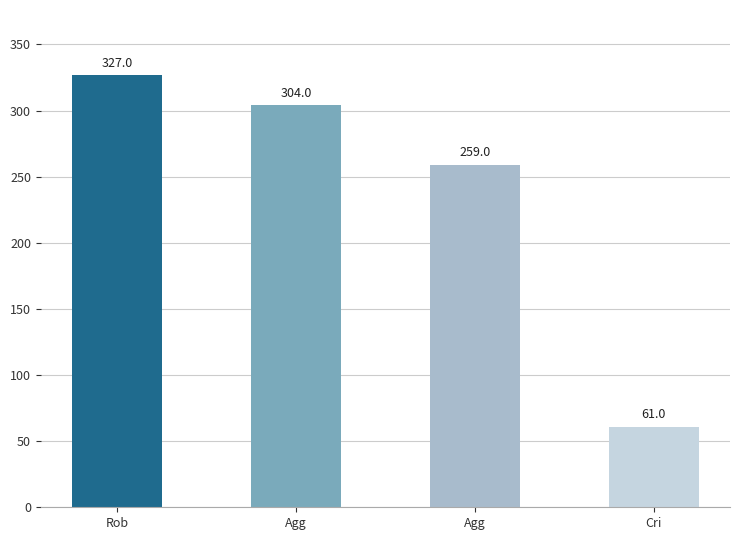

Reading right to left, extract all data points from this chart.

Cri=61	Agg=259	Agg=304	Rob=327